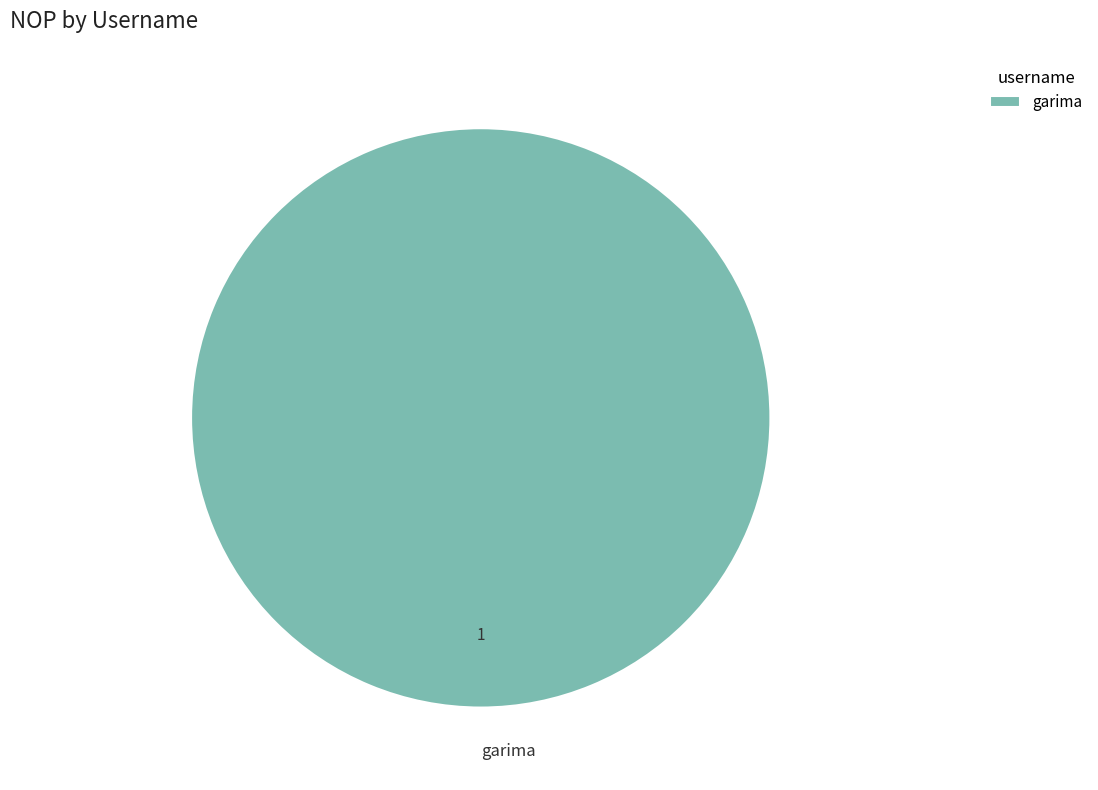

Which category accounts for the majority?

garima